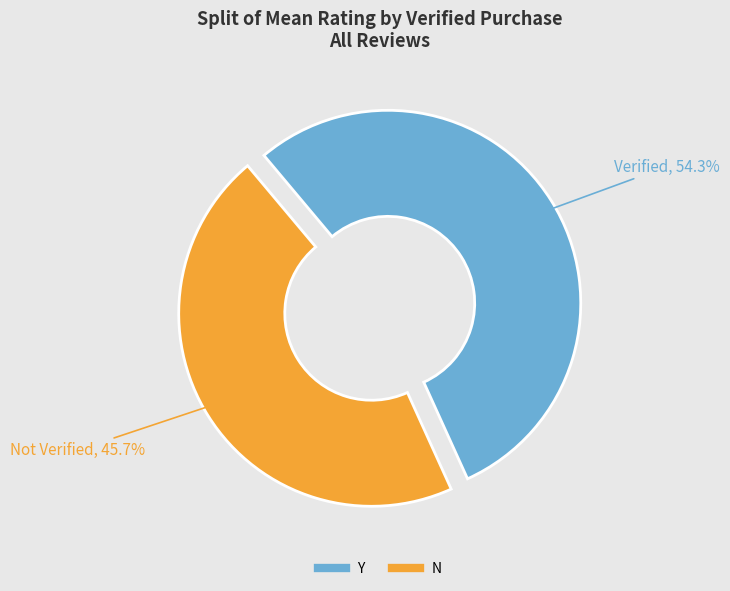

How many segments does this pie chart have?

2